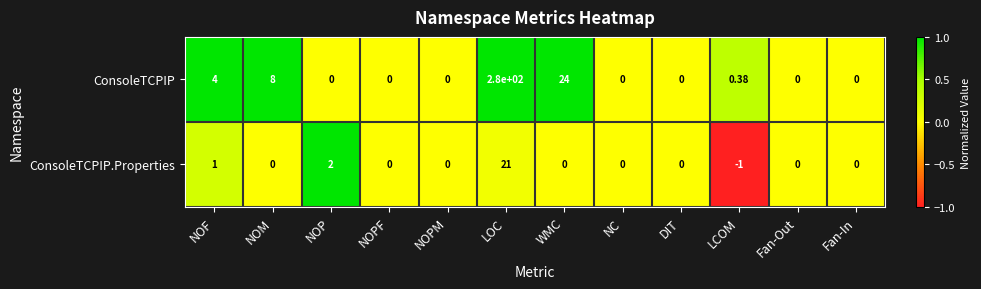

Which category has the highest value across all series?

LOC